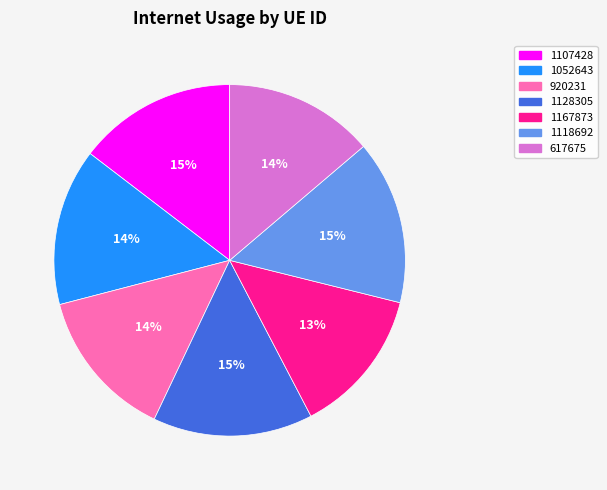

Combined, do 1107428 and 1052643 account for over 50%?

No